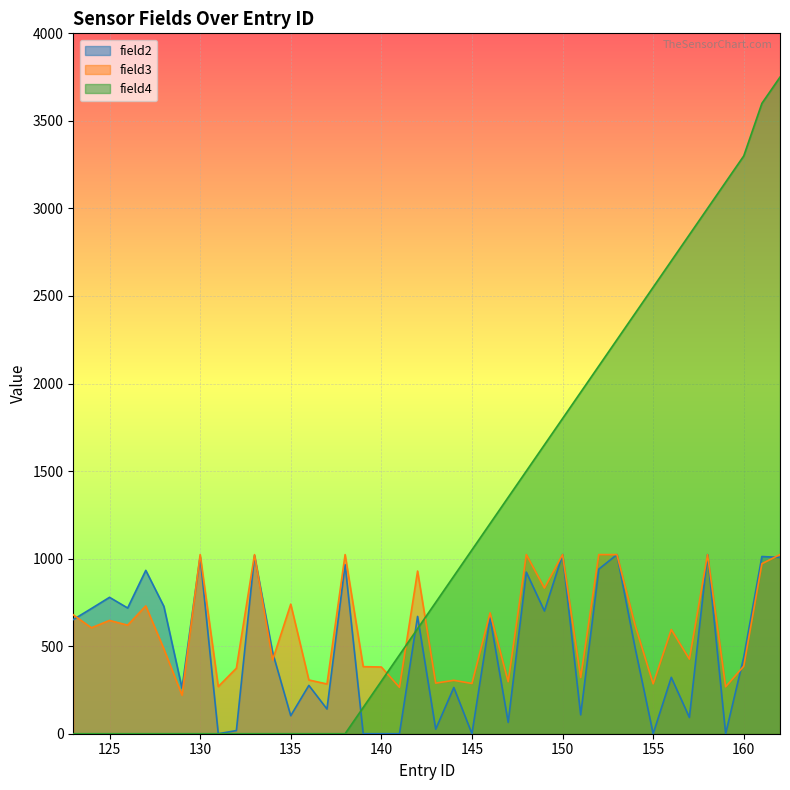

Where is field3 nearest to the value 621?

154